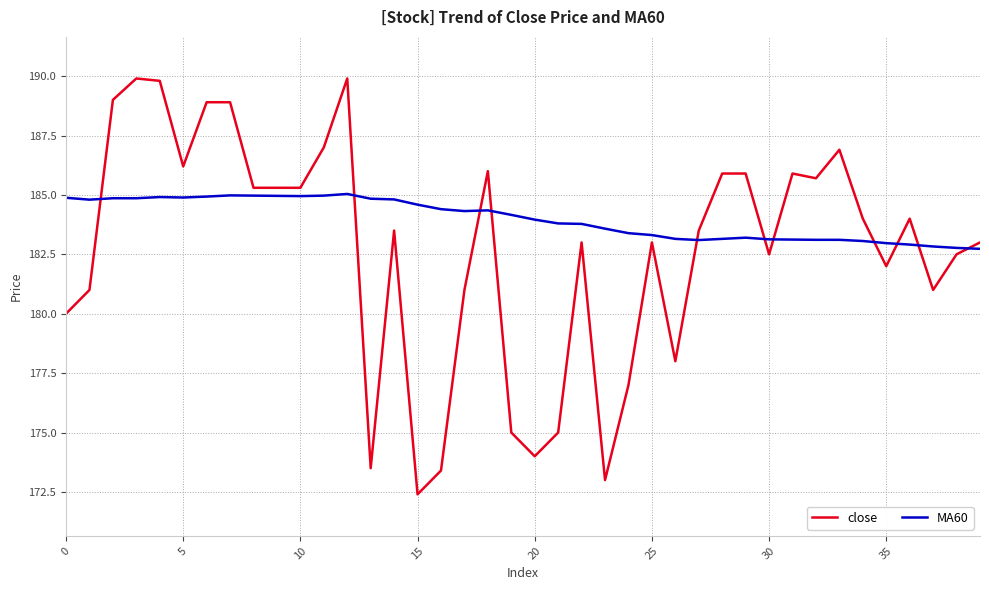

True or false: close and MA60 intersect in this chart.

True